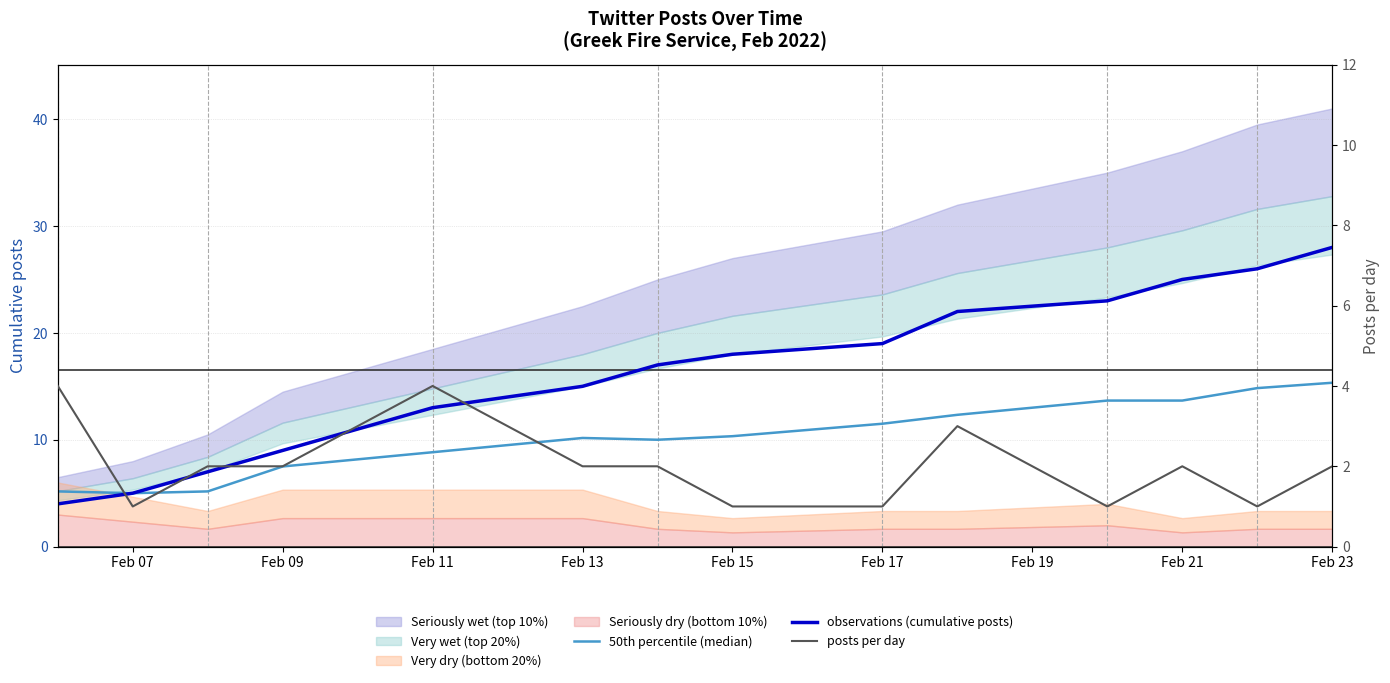

What is the difference between the second highest and second lowest values in the 50th percentile (median) series?

9.7